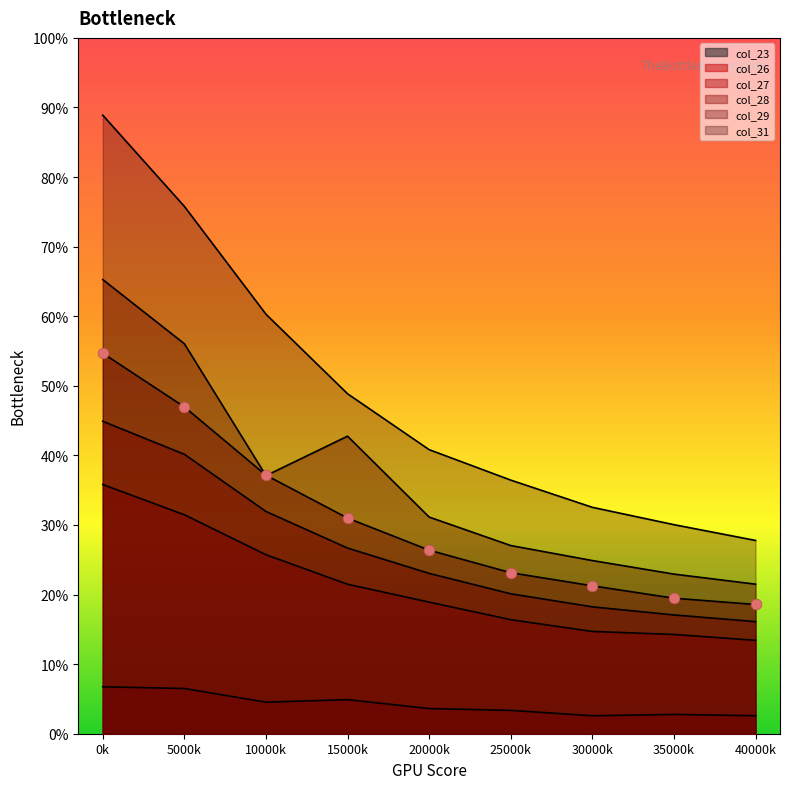

Is the value of col_28 at 25000k greater than the value of col_29 at 5000k?

No